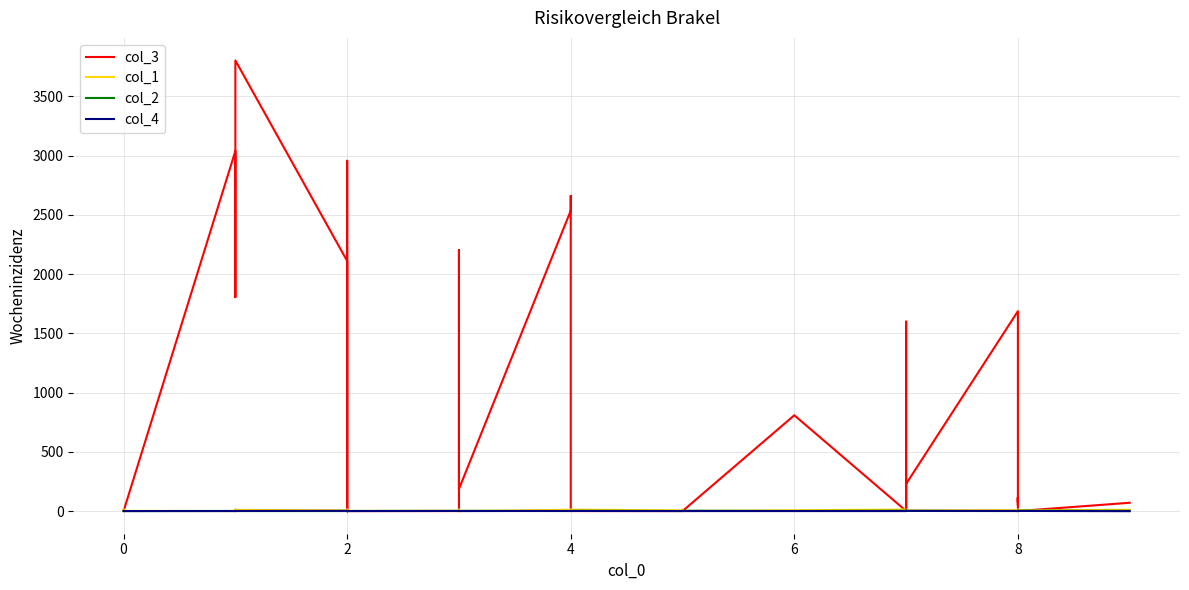

How many col_2 values are between 1 and 3?

35